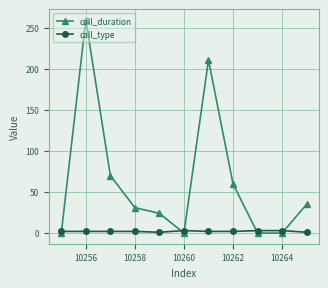

List the series in order of their overall mean, lowest first.

call_type, call_duration